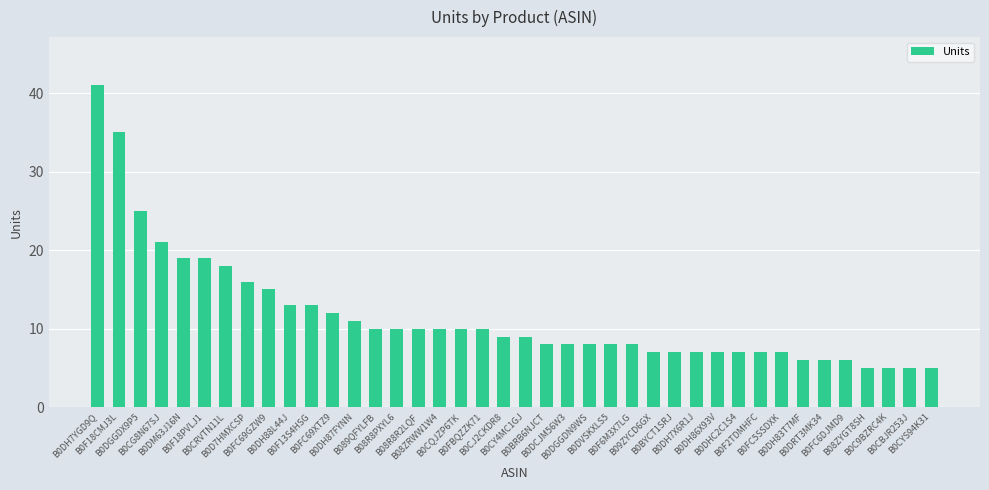

Which label corresponds to the largest value in the chart?

B0DH7YGD9Q